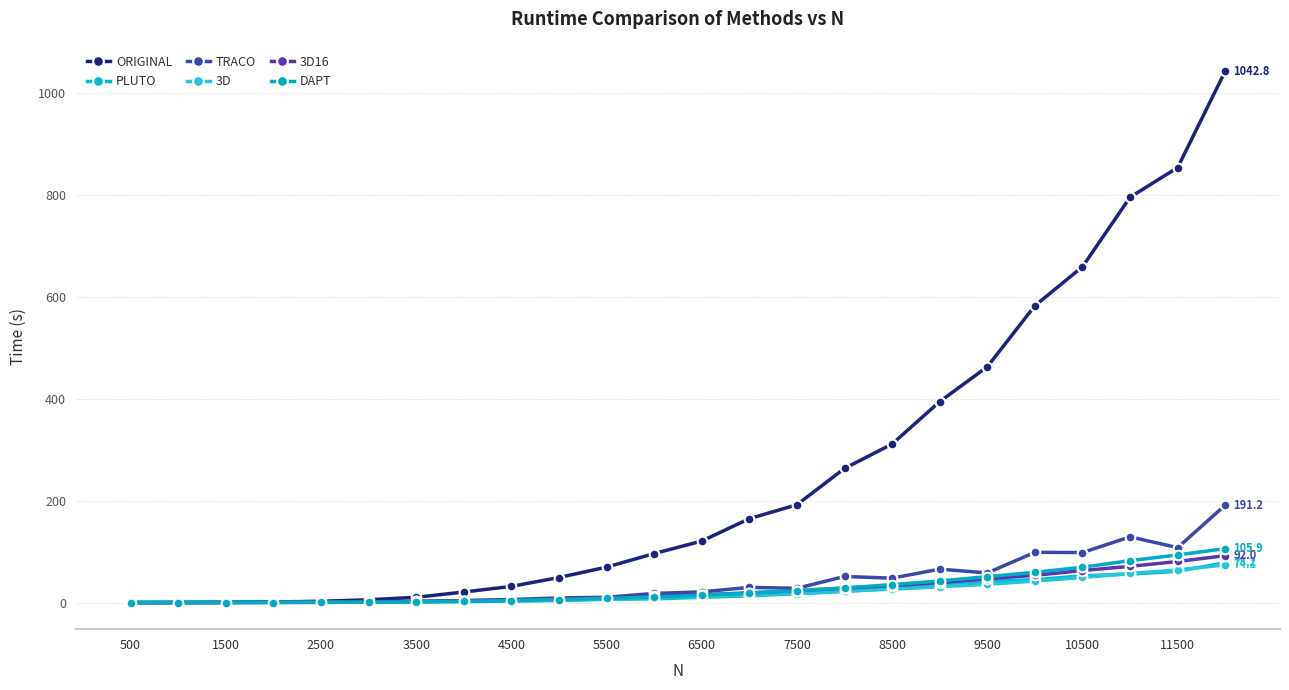

How many data points in 3D16 are above 15?

12